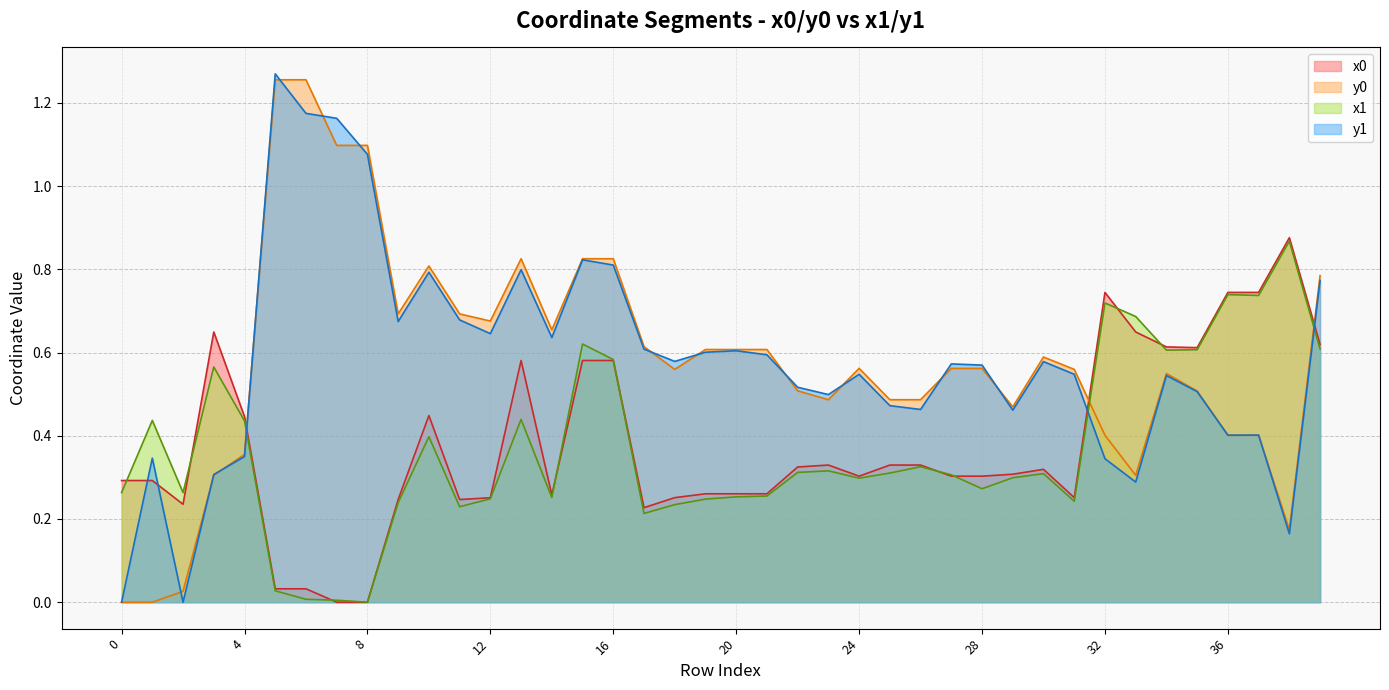

Where is the first local minimum for x0?

2